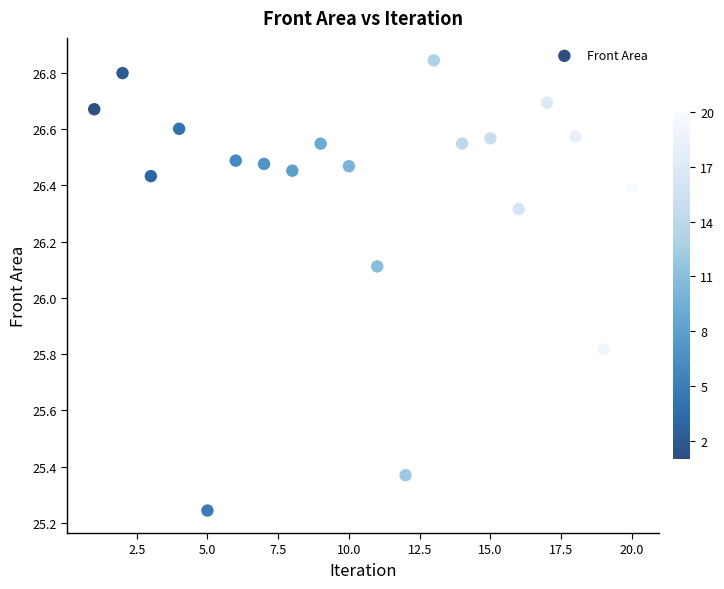

What is the range of X values (max minus min)?

19.0